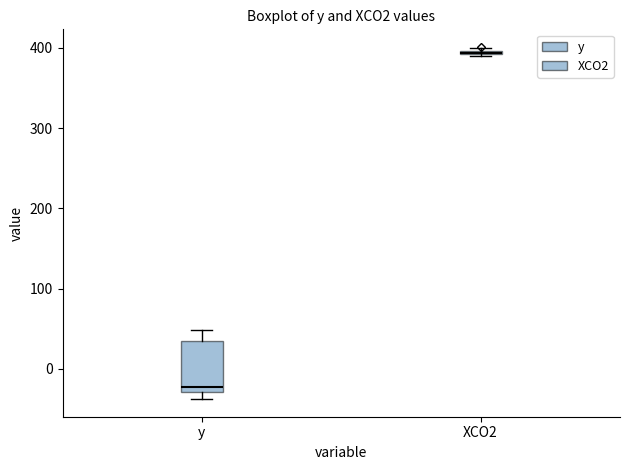

Comparing the boxes themselves (not the whiskers), which one is the tallest?

y